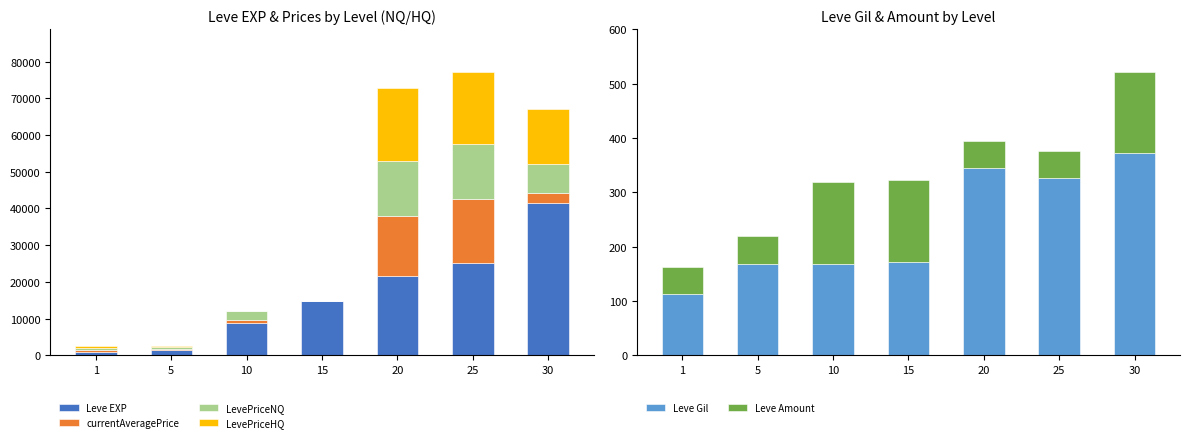

True or false: LevePriceNQ has a value of 2449 at 10.

True